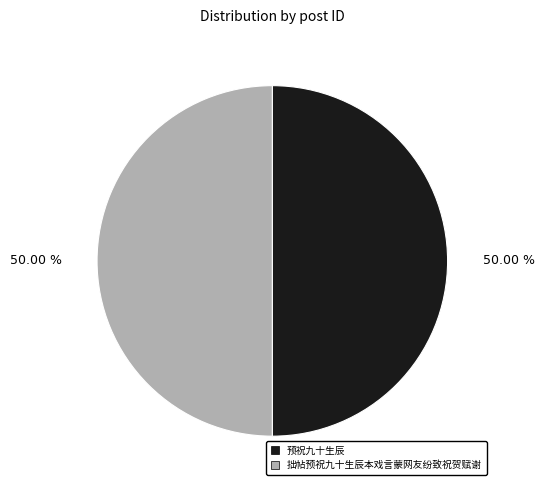

What is the ratio of the value at 预祝九十生辰 to the value at 拙帖预祝九十生辰本戏言蒙网友纷致祝贺赋谢?

1.0